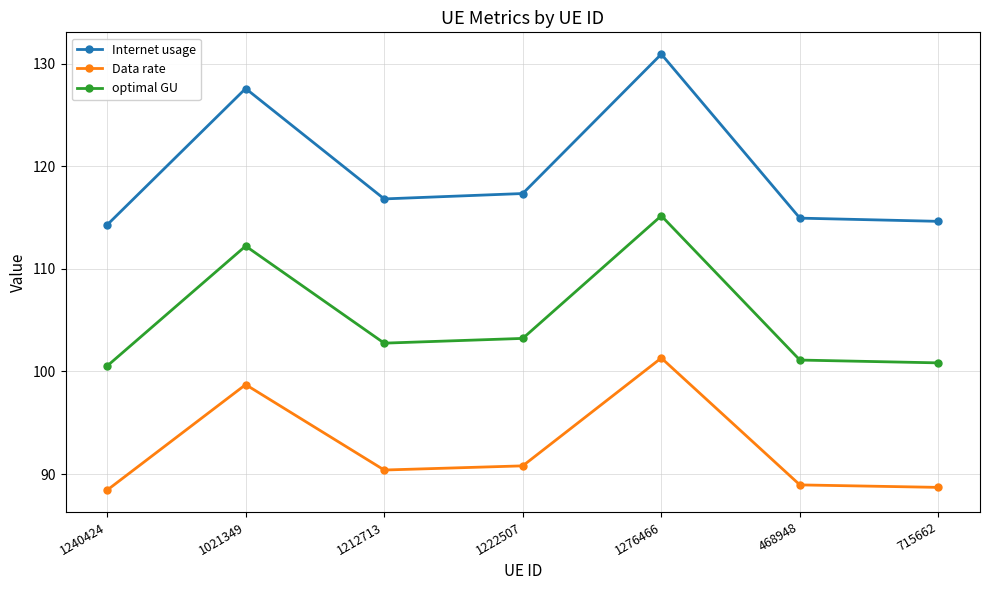

Rank the series by their average value, from lowest to highest.

Data rate, optimal GU, Internet usage